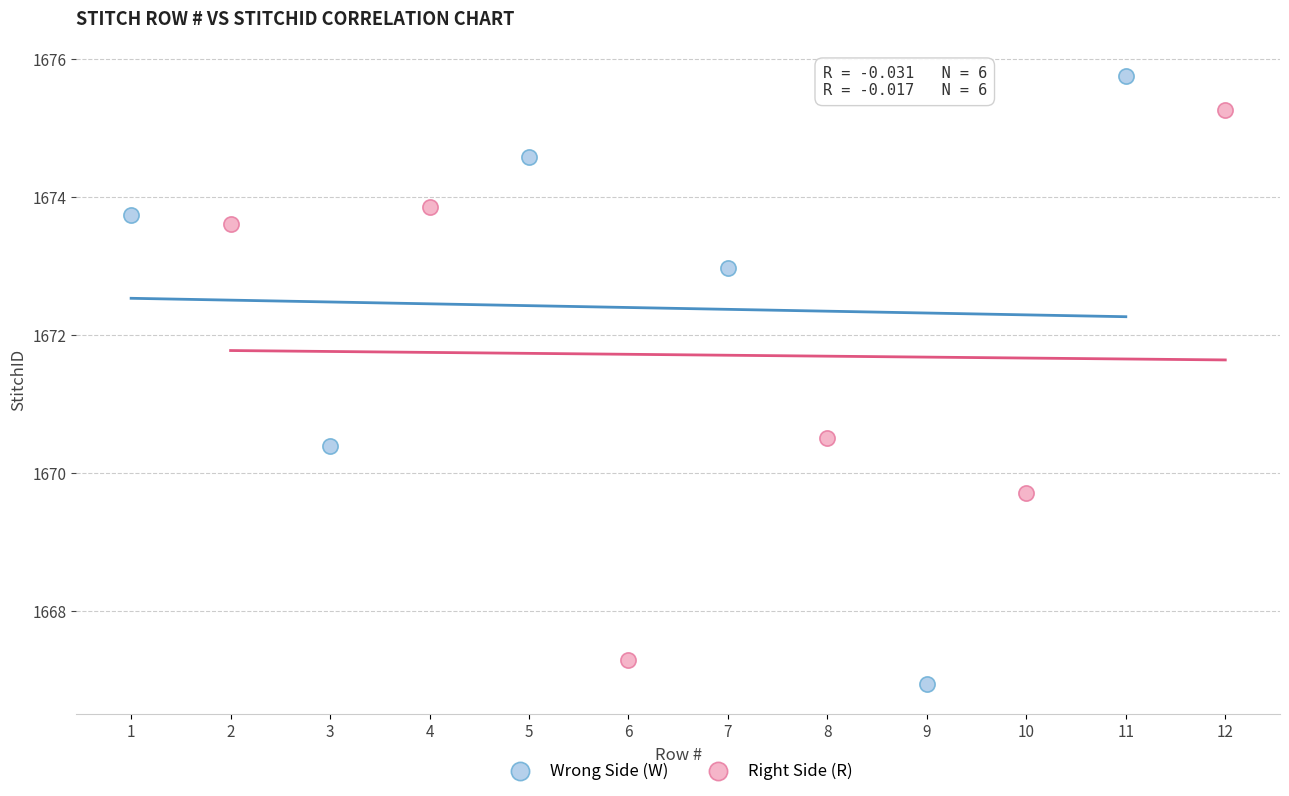

Which series has the largest Y range (max minus min)?

Wrong Side (W)